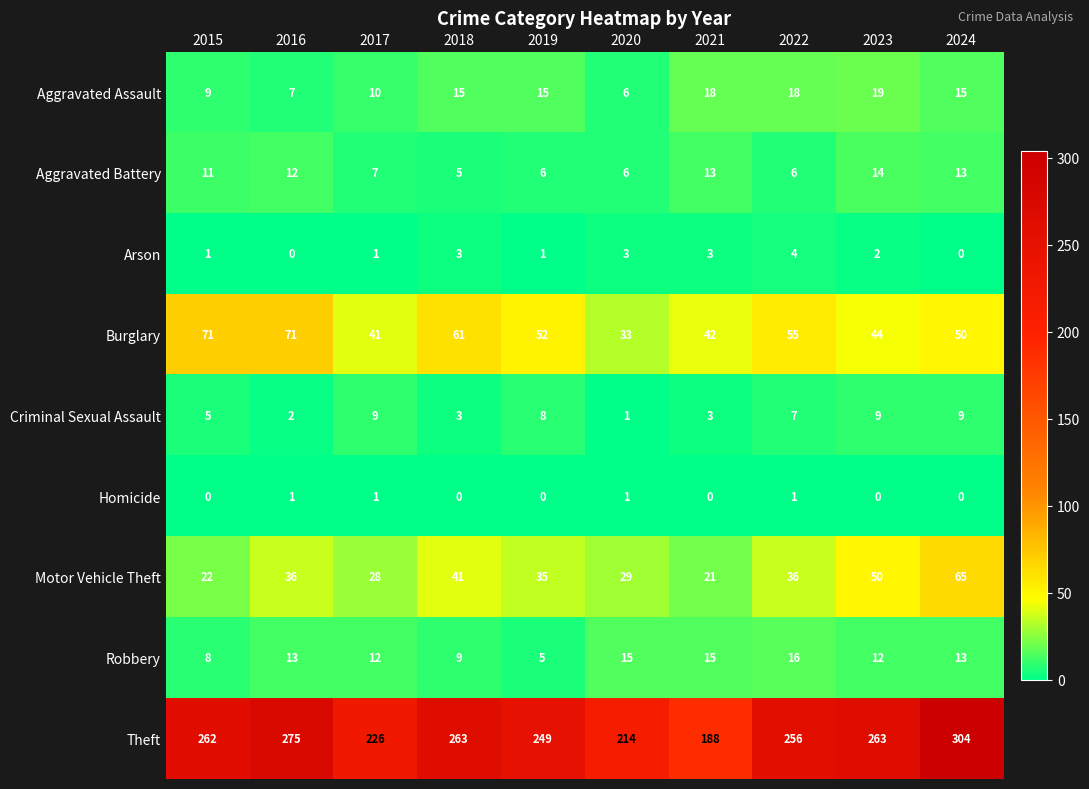

How many data points does each series have?

10